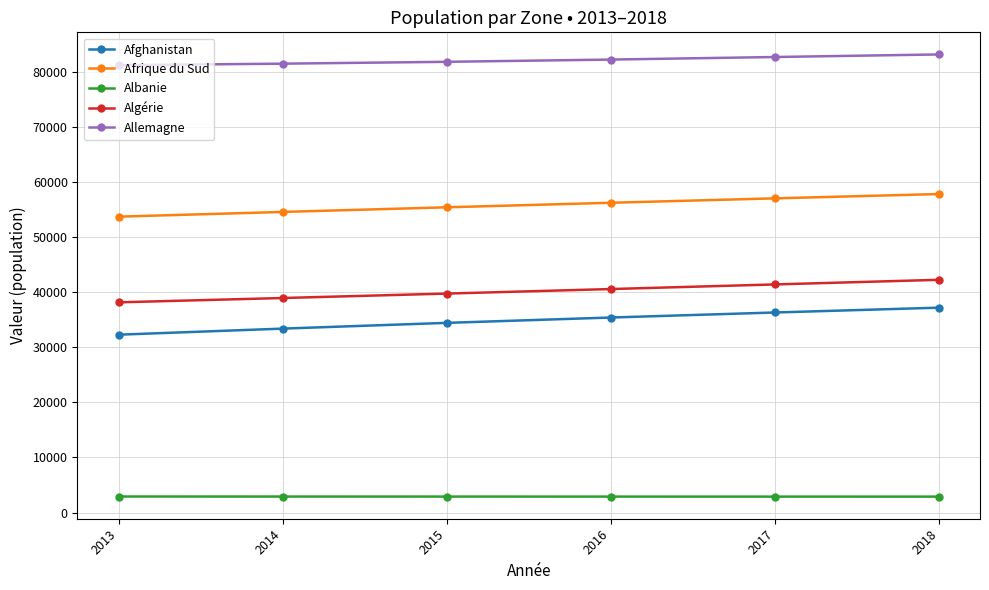

Which series has the widest spread of values?

Afghanistan